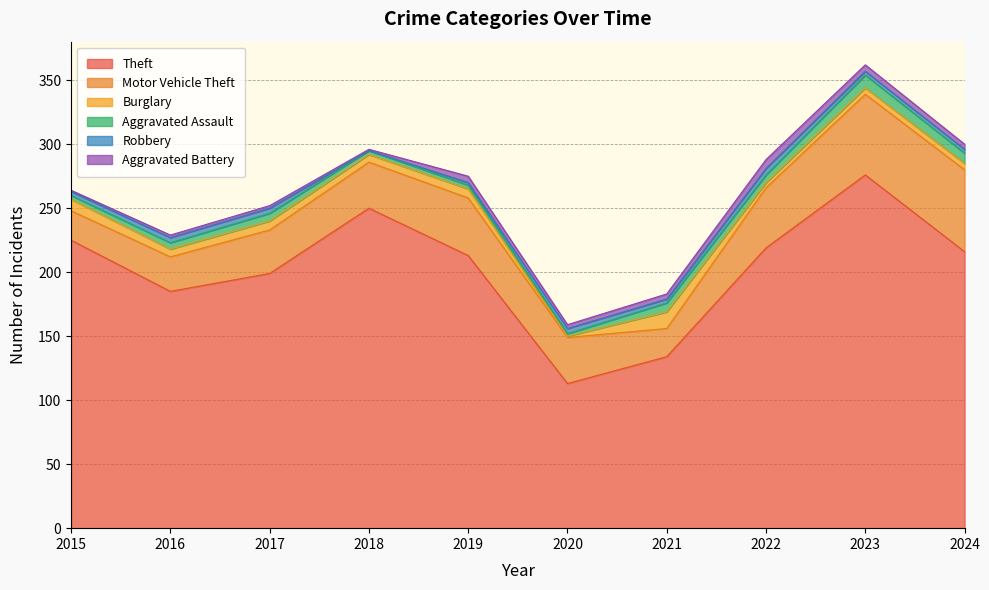

True or false: Motor Vehicle Theft has more than 0 interior local peaks.

True